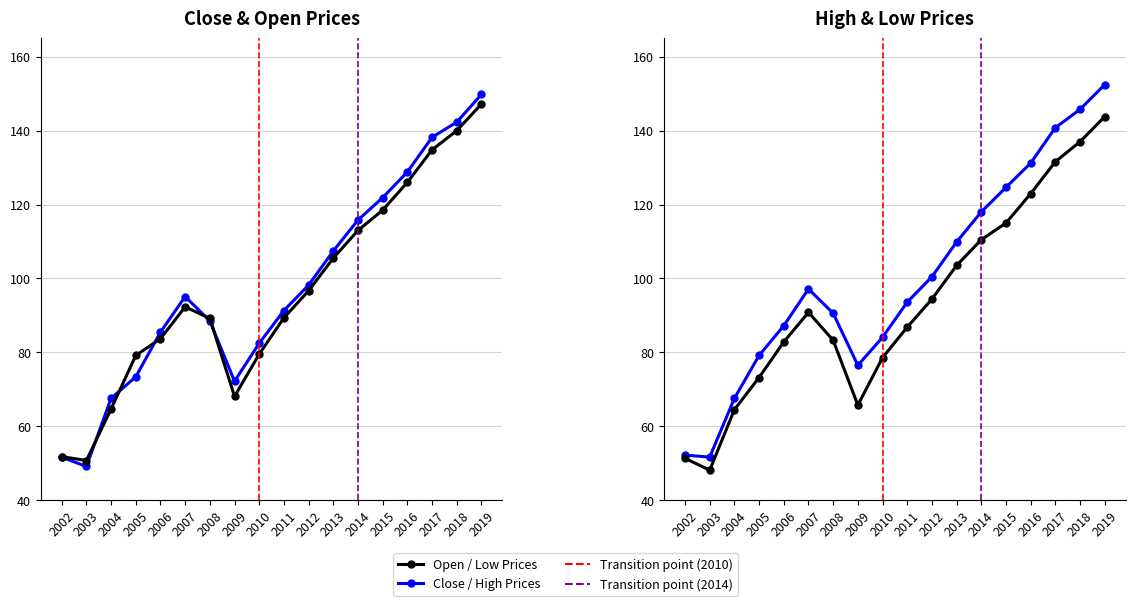

How many intersections are there between Close and Open?

5